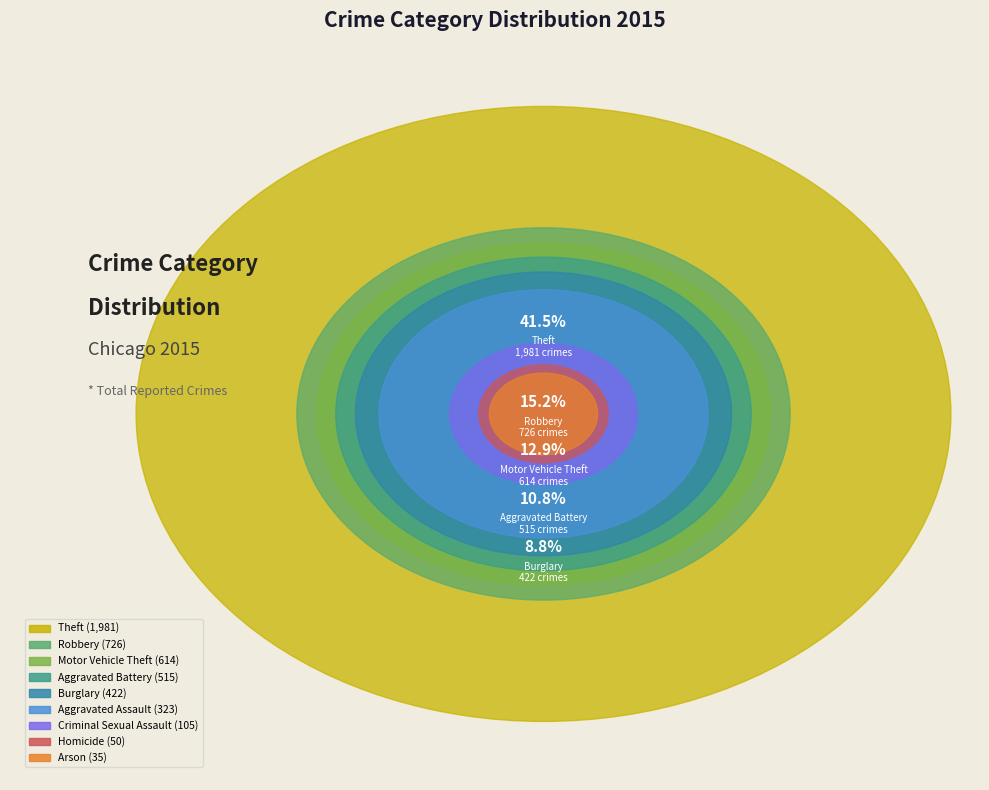

What is the smallest slice in the pie chart?

Arson